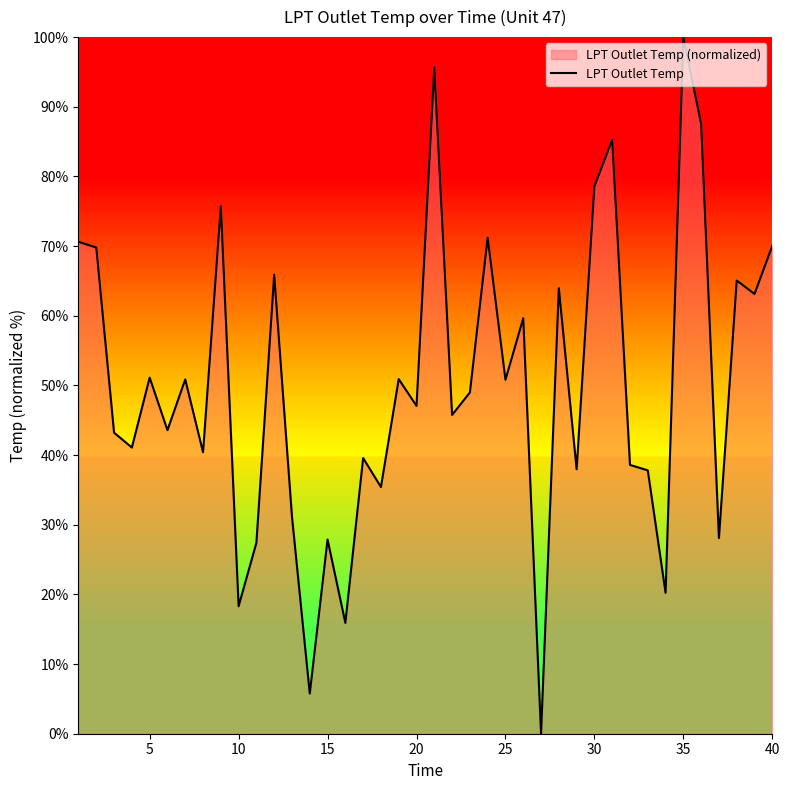

Is it true that the value at 20 is 71.0?

False